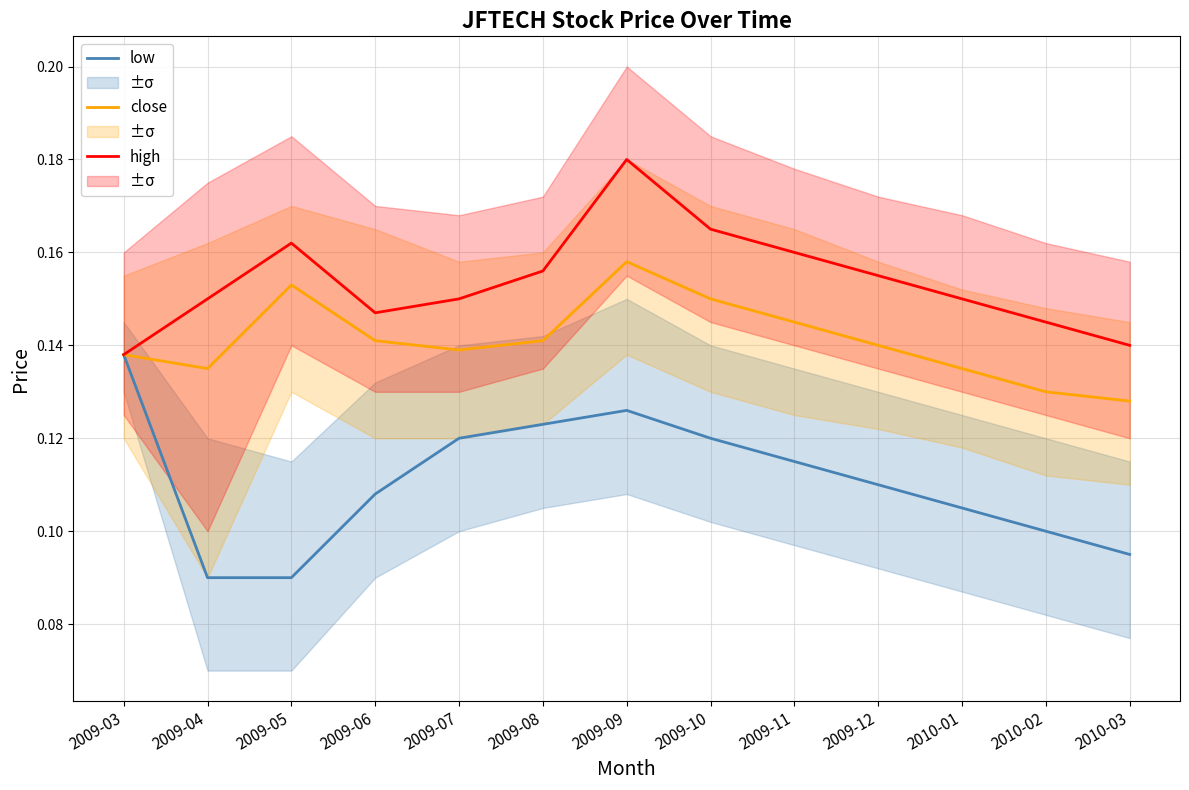

True or false: close and high cross at least once.

False